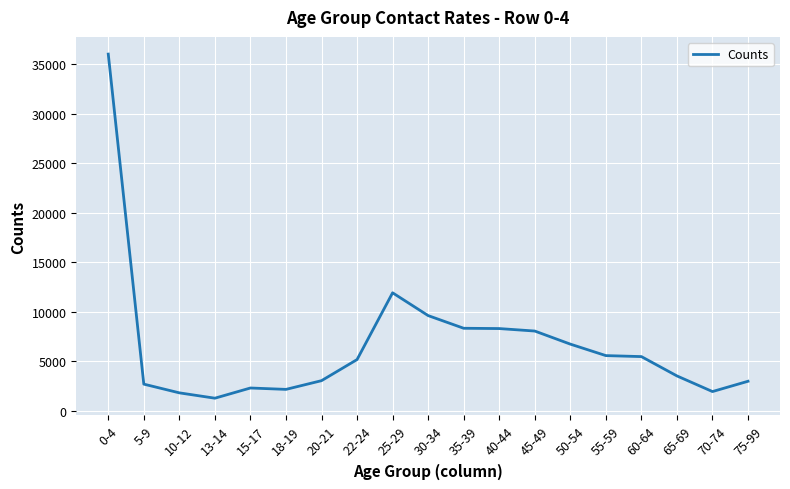

At which category does the chart reach its peak across all series?

0-4